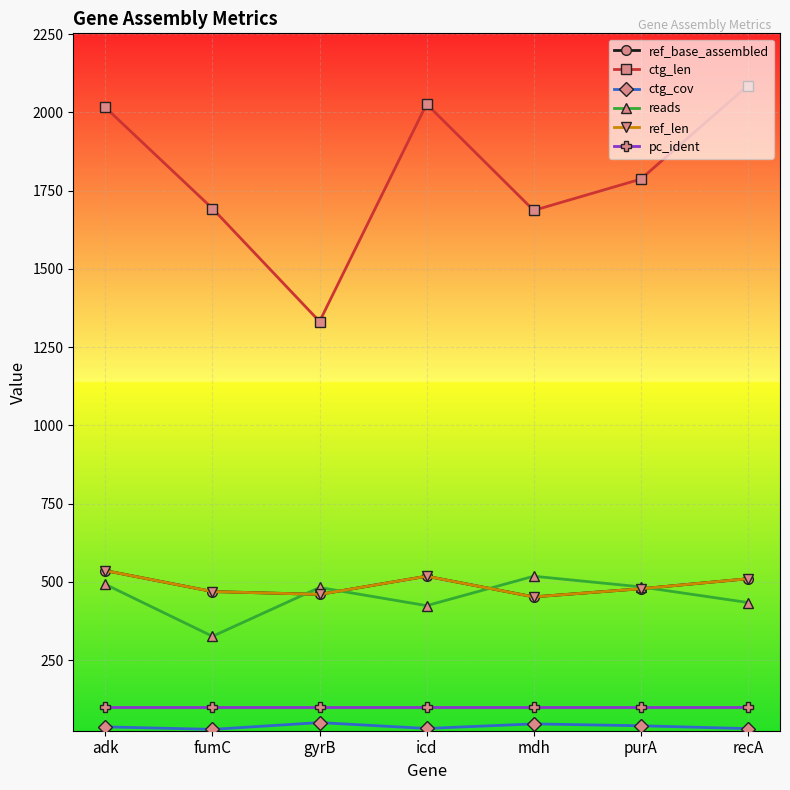

How many lines are shown in the chart?

6